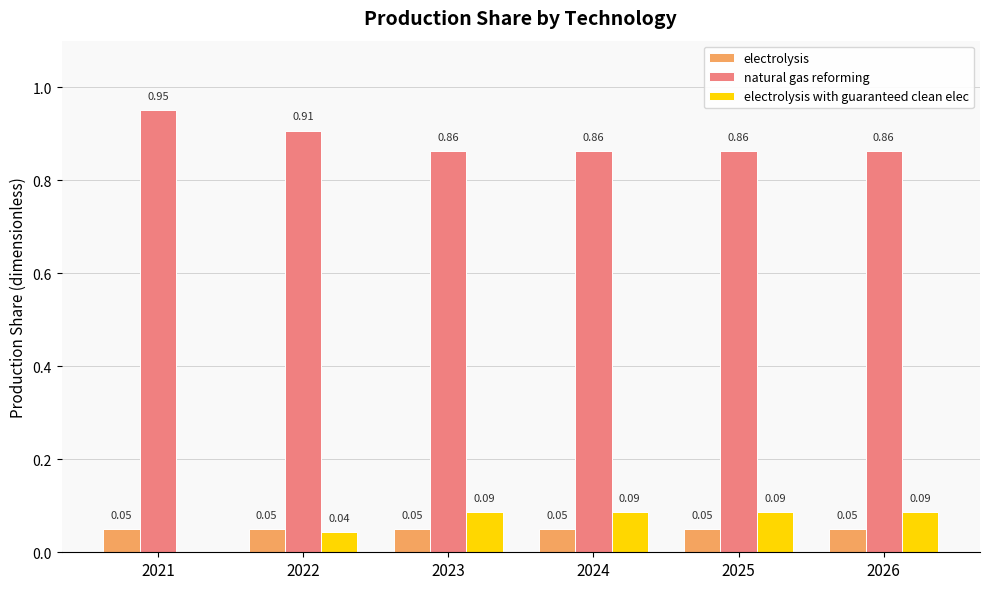

What is the sum of all electrolysis values?

0.3